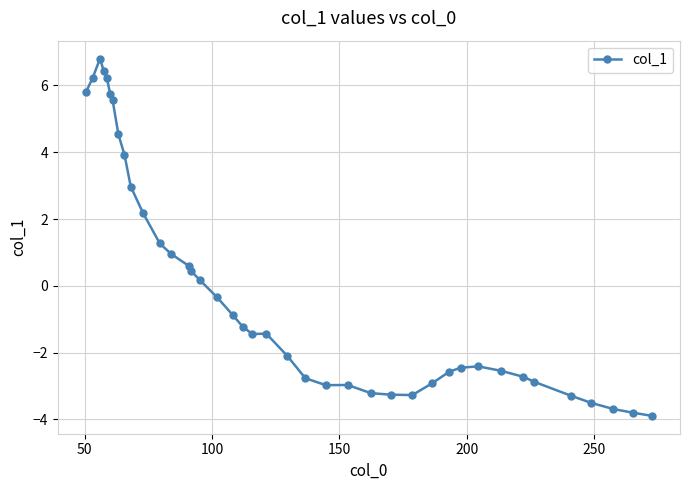

What is the sum of all values?

-2.6